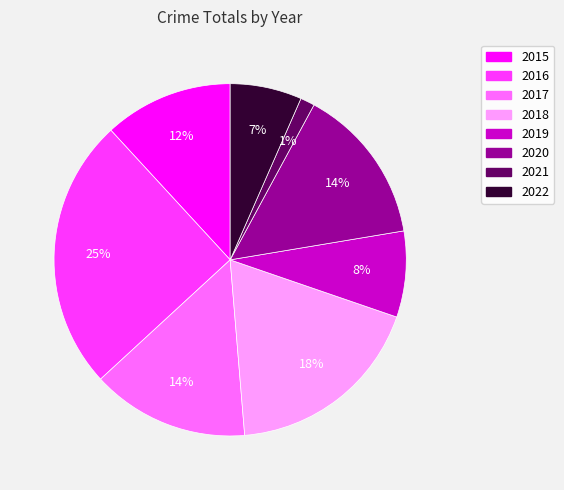

Does 2020 represent more than half of the total?

No